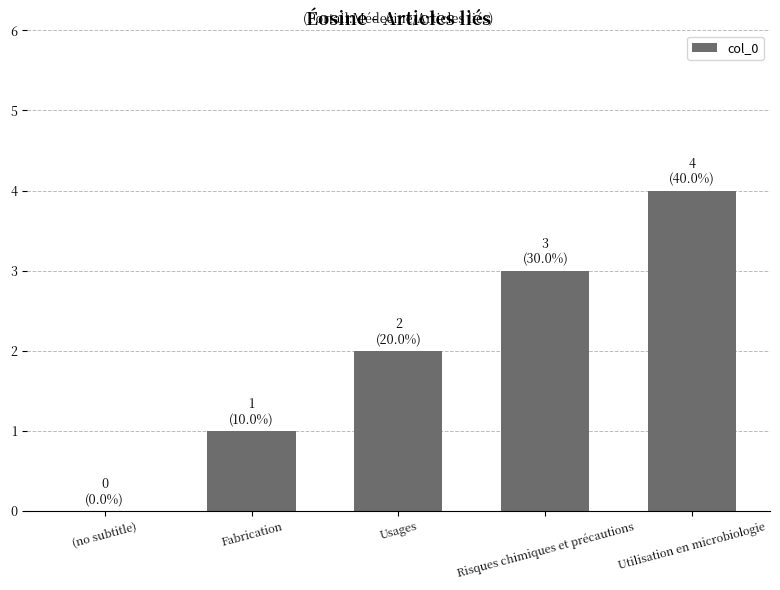

Reading right to left, list all the values displayed in this chart.

4	3	2	1	0